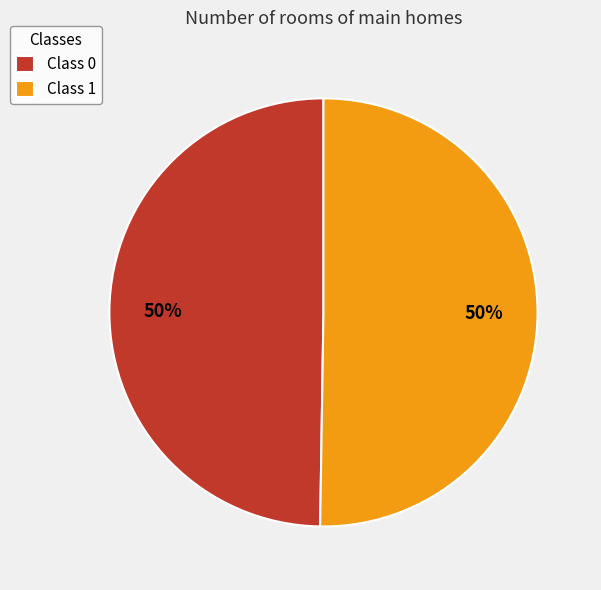

Is the sum of Class 0 and Class 1 greater than half?

Yes